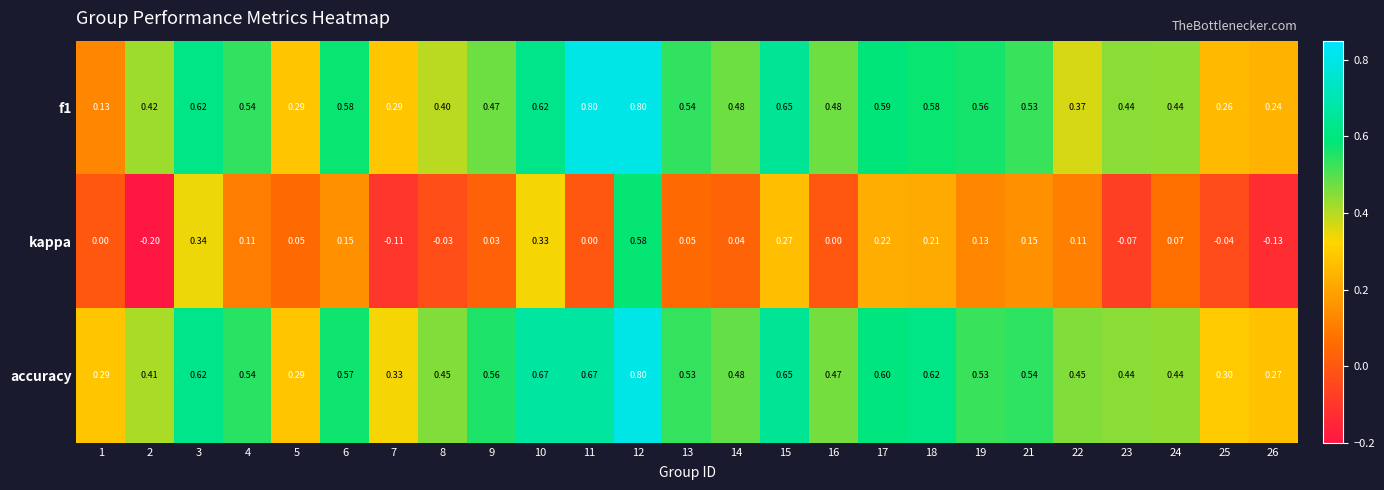

Which series has the largest range (max minus min)?

kappa